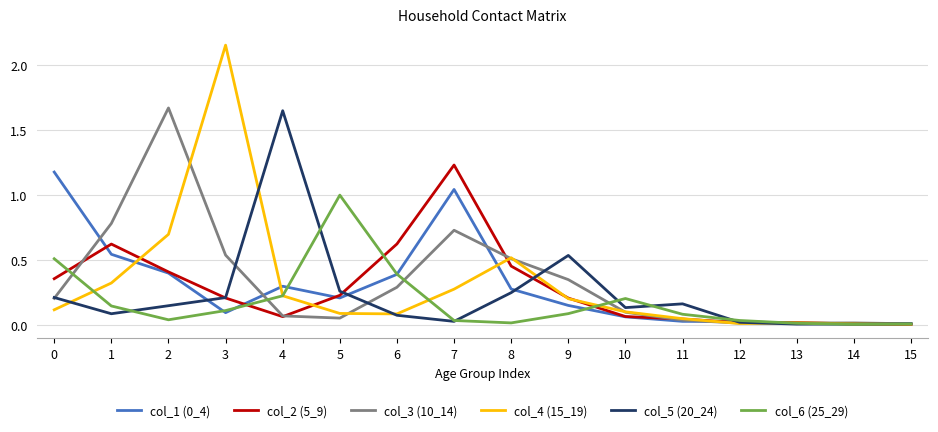

Between 9 and 10, which series saw the biggest shift?

col_5 (20_24)